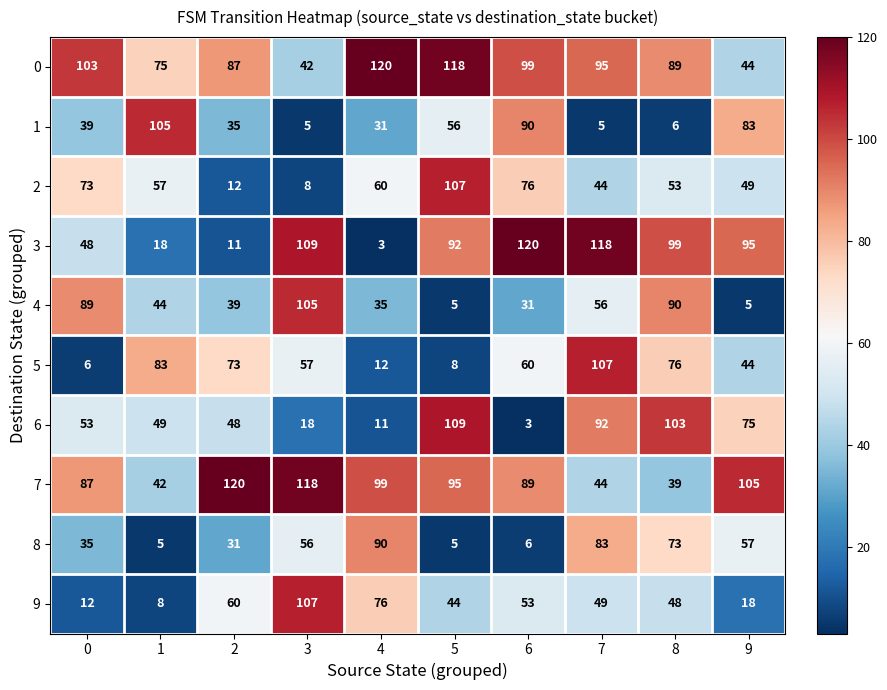

Between 0 and 4, which series saw the biggest shift?

9